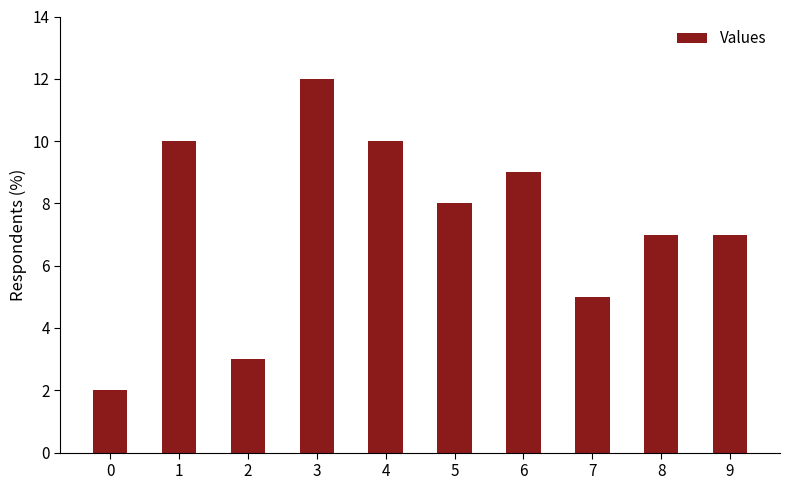

What is the value of the 9th bar from the left?

7